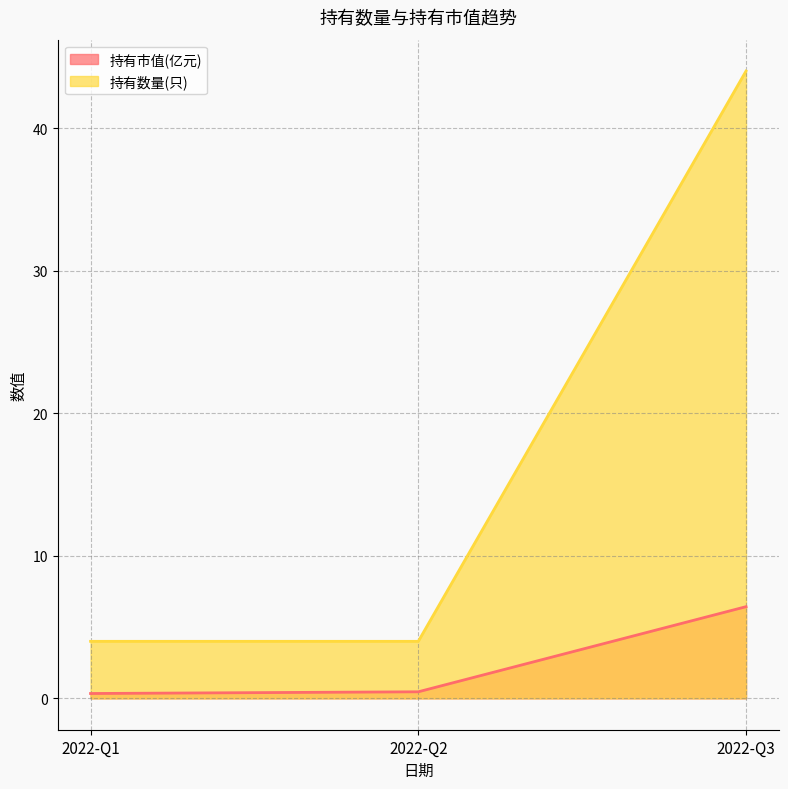

At which category is the sum across all series the highest?

2022-Q3